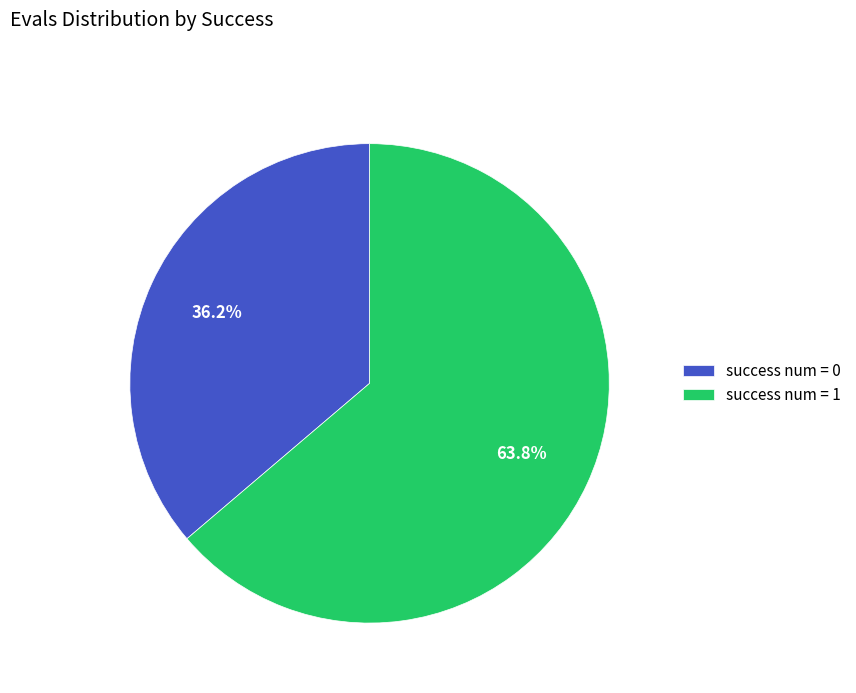

What percentage is NOT represented by success num = 0?

63.8%